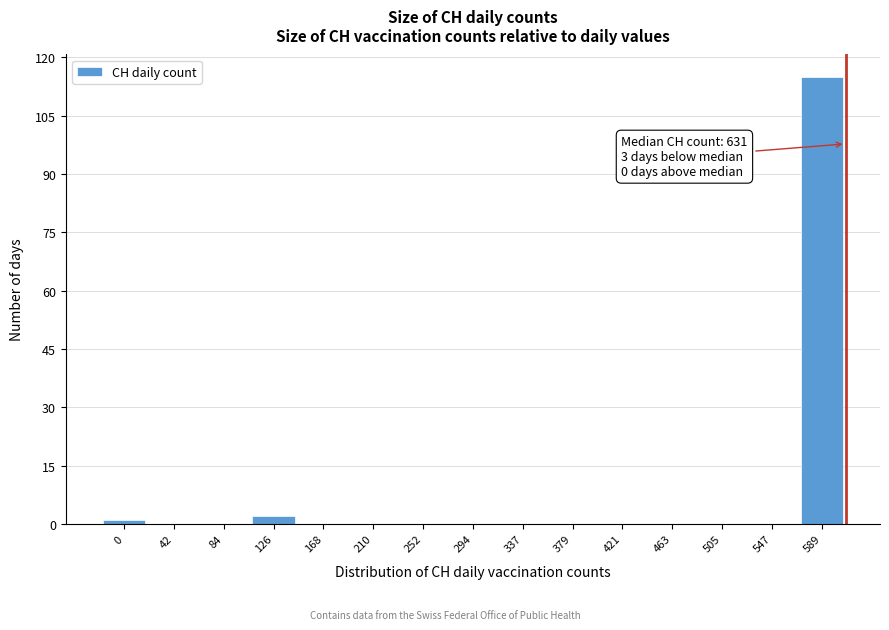

Reading left to right, what are all the values shown in this chart?

0=1	42=0	84=0	126=2	168=0	210=0	252=0	294=0	337=0	379=0	421=0	463=0	505=0	547=0	589=115